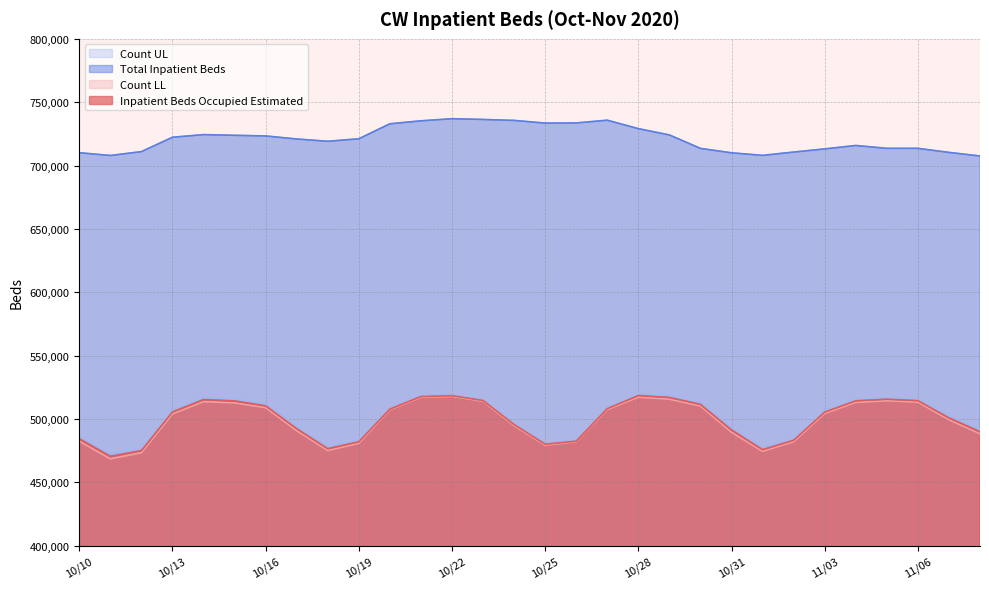

Which series changed the most between 10/23 and 11/05?

Total Inpatient Beds